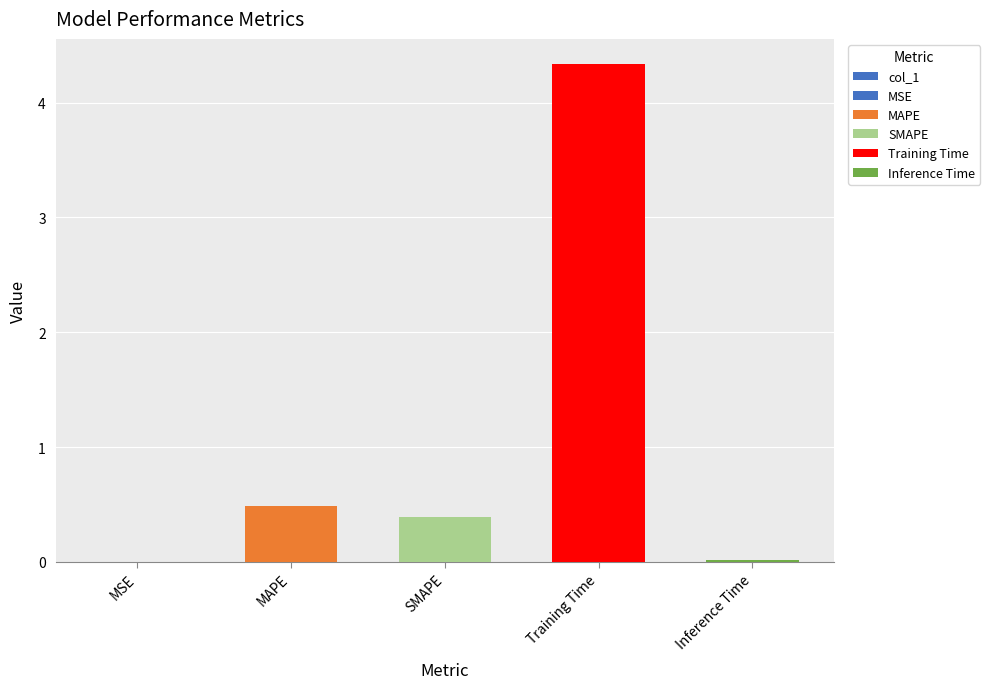

Between Training Time and MAPE, which is larger?

Training Time